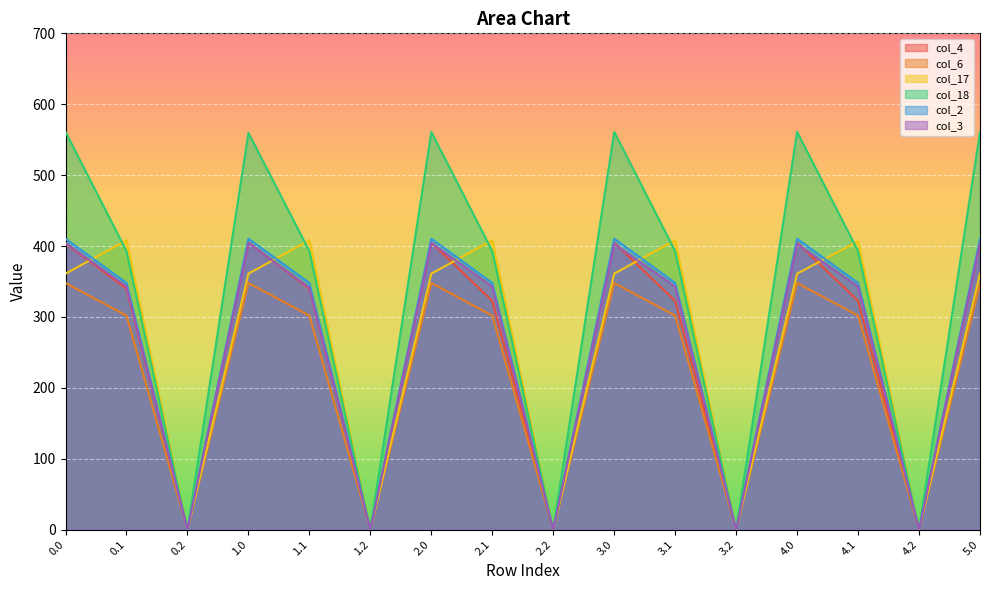

True or false: col_3 has a value of 540.7 at 2.0.

False